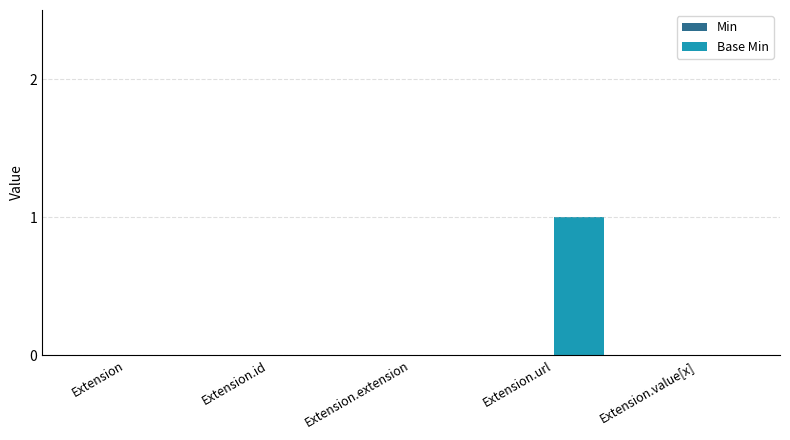

Reading right to left, list all the values displayed in this chart.

Extension.value[x]=0	Extension.url=1	Extension.extension=0	Extension.id=0	Extension=0